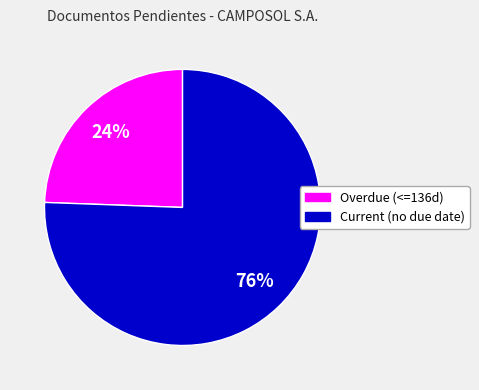

To the nearest percent, what is the average slice percentage?

50%